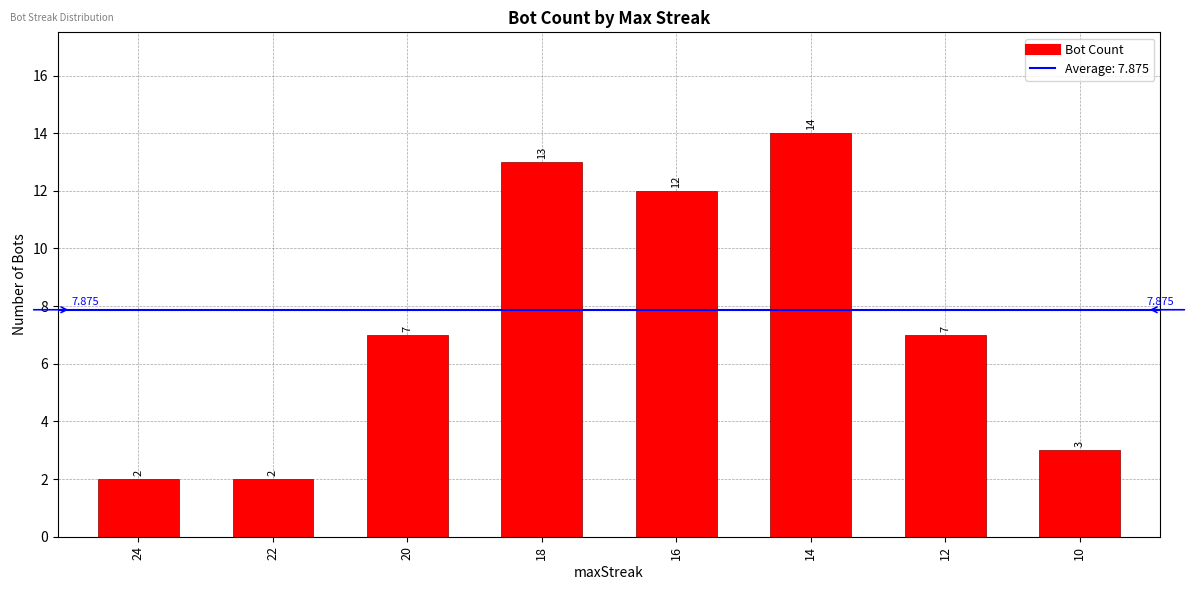

Approximately how many times larger is the value at 10 compared to 18?

0.2